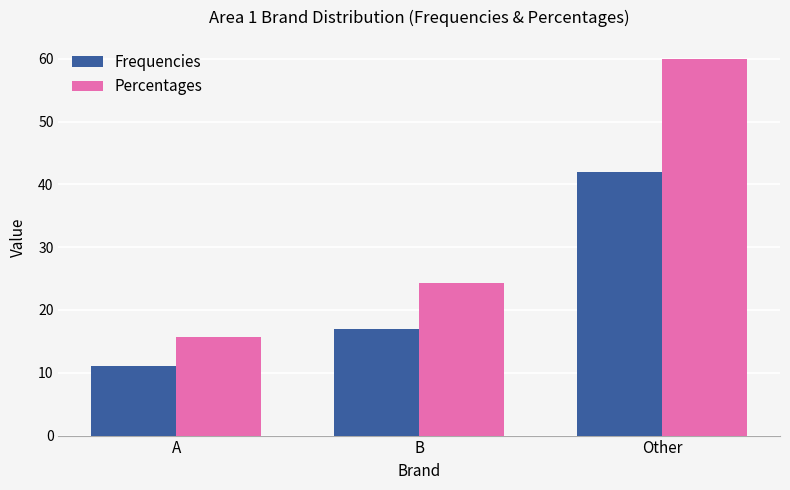

What is the difference between the Frequencies values at B and Other?

25.0